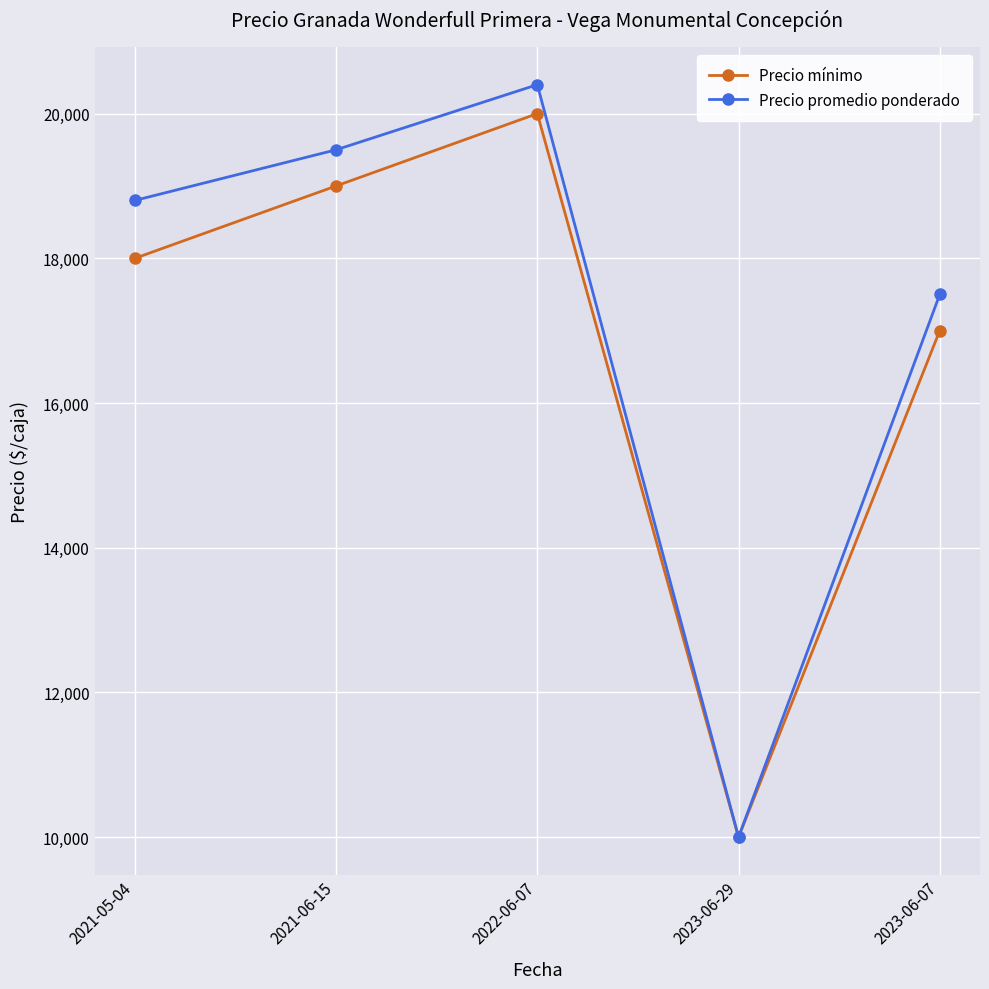

At how many categories does at least one series exceed 19080?

2